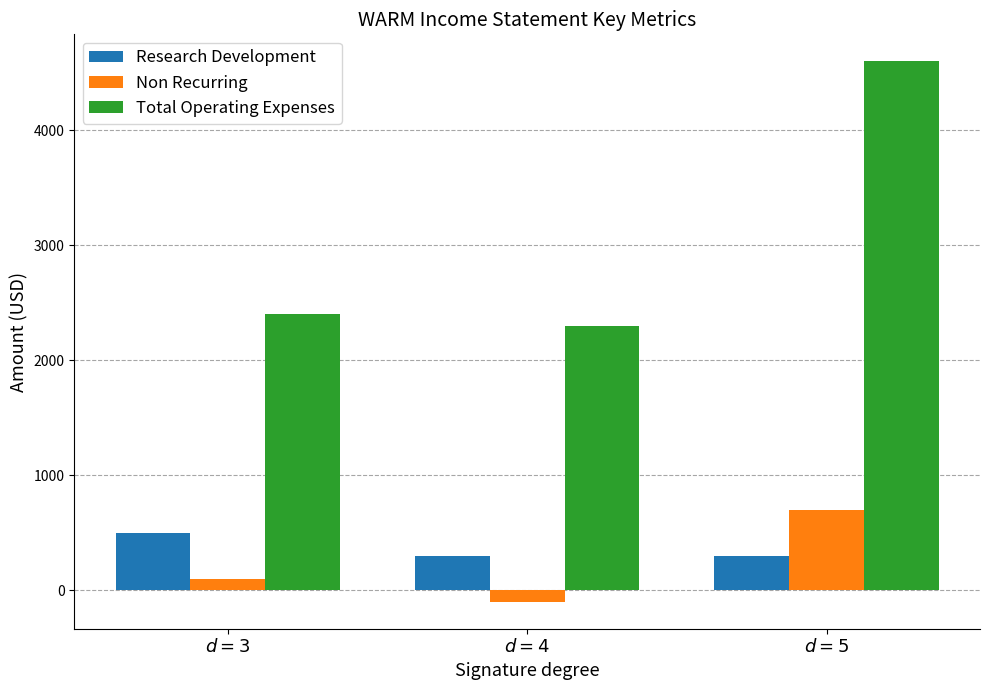

What are all the series names shown in the legend?

Research Development, Non Recurring, Total Operating Expenses